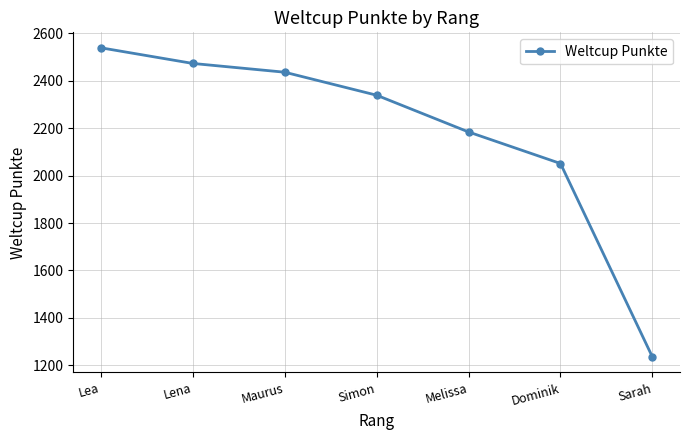

Read the value at Lena, to the nearest 10.

2470